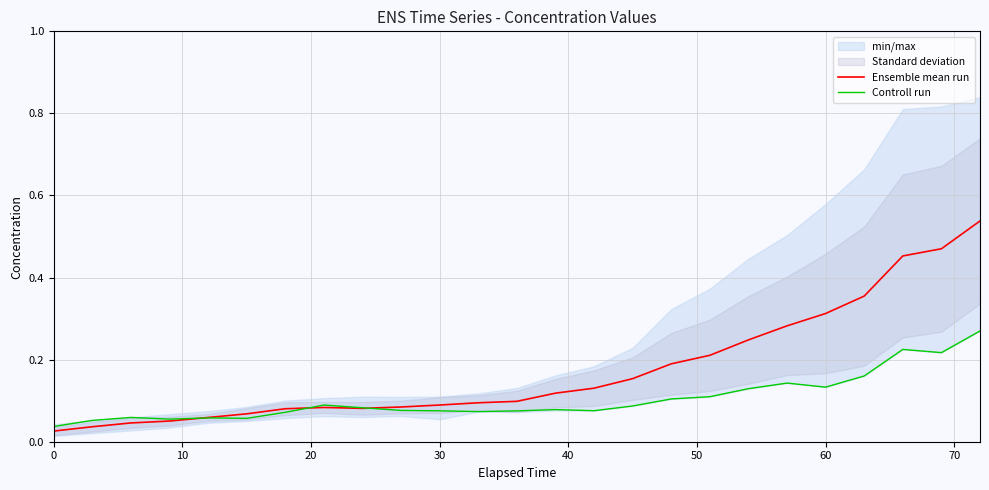

Which series has the largest total across all categories?

Ensemble mean run